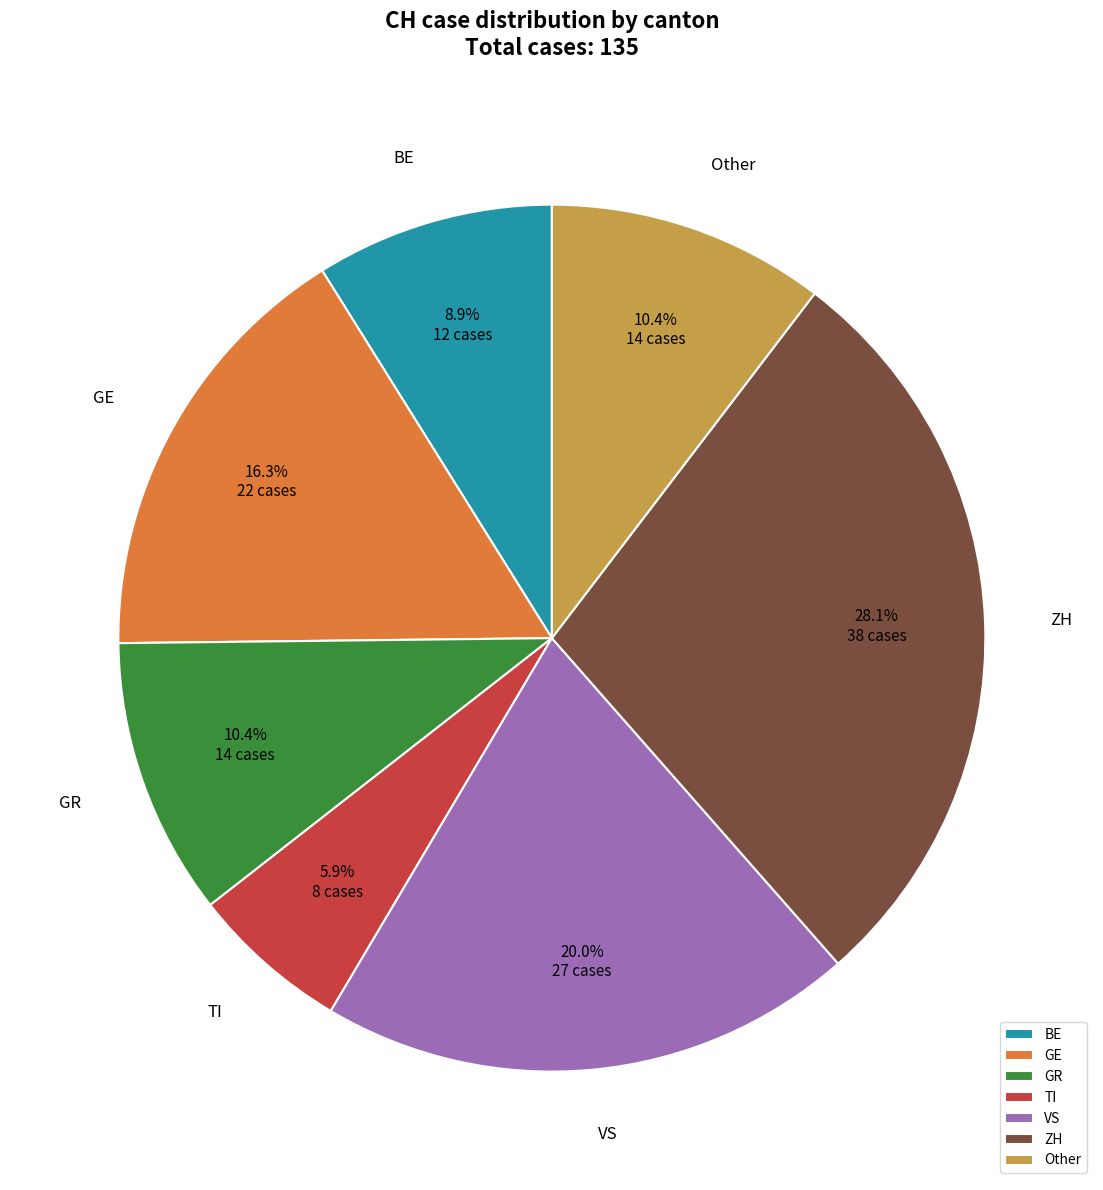

Do GE and VS together represent more than half of the pie?

No